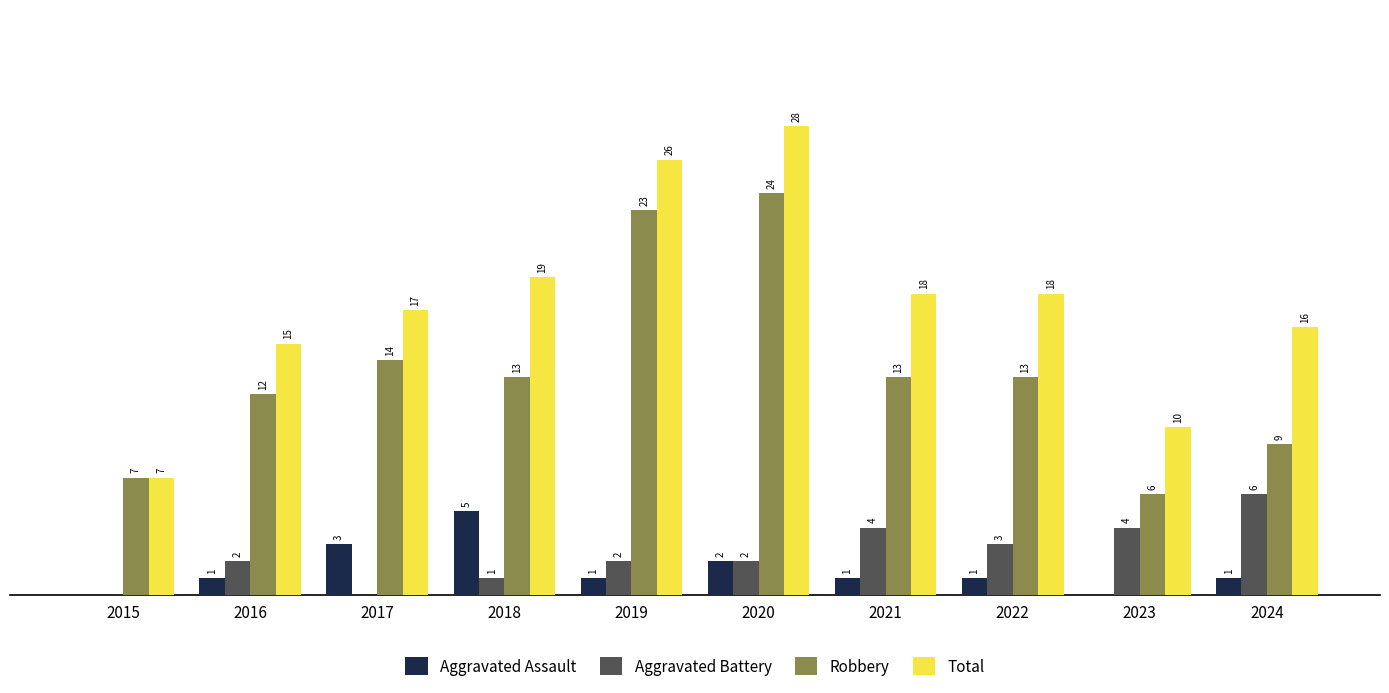

Is the value of Total at 2015 greater than the value of Robbery at 2024?

No